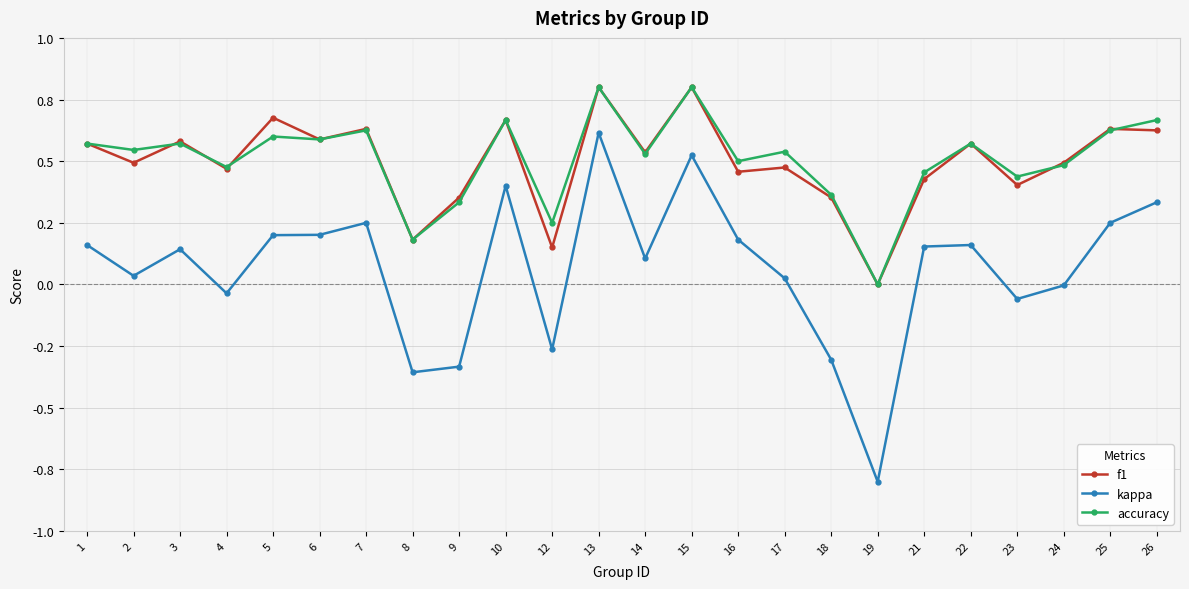

Is this an area chart (filled region under the line)?

No